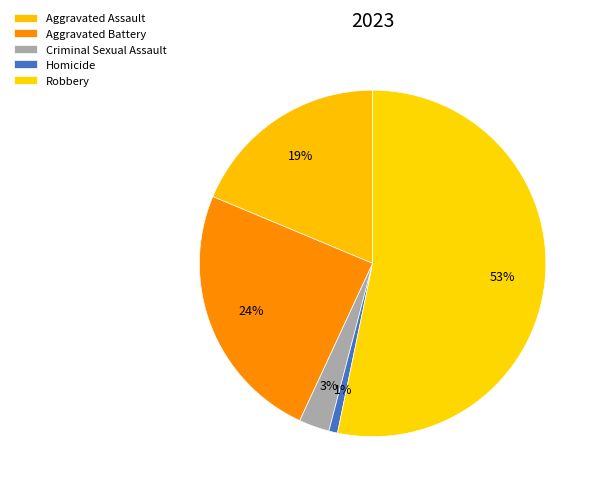

Between Criminal Sexual Assault and Robbery, which is larger?

Robbery